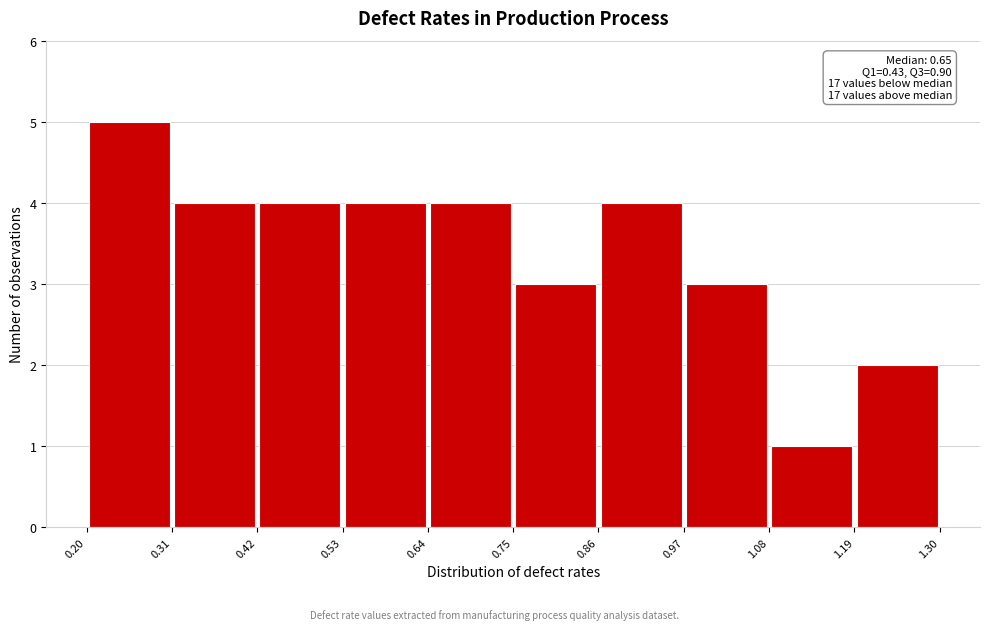

Which range on the x-axis has the tallest bar?

0.20 to 0.31